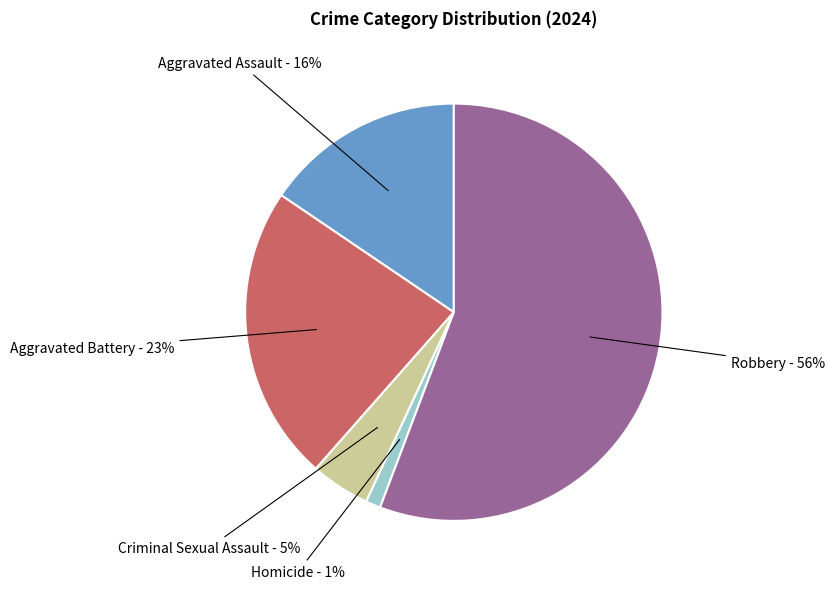

To the nearest percent, what is the average slice percentage?

20%